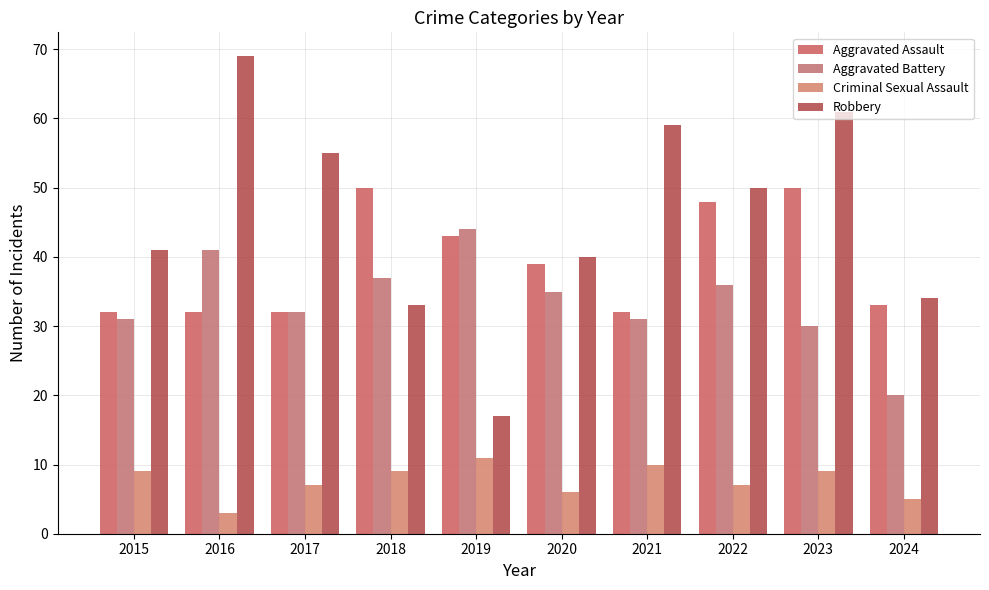

Is the value of Robbery at 2016 greater than the value of Aggravated Battery at 2024?

Yes